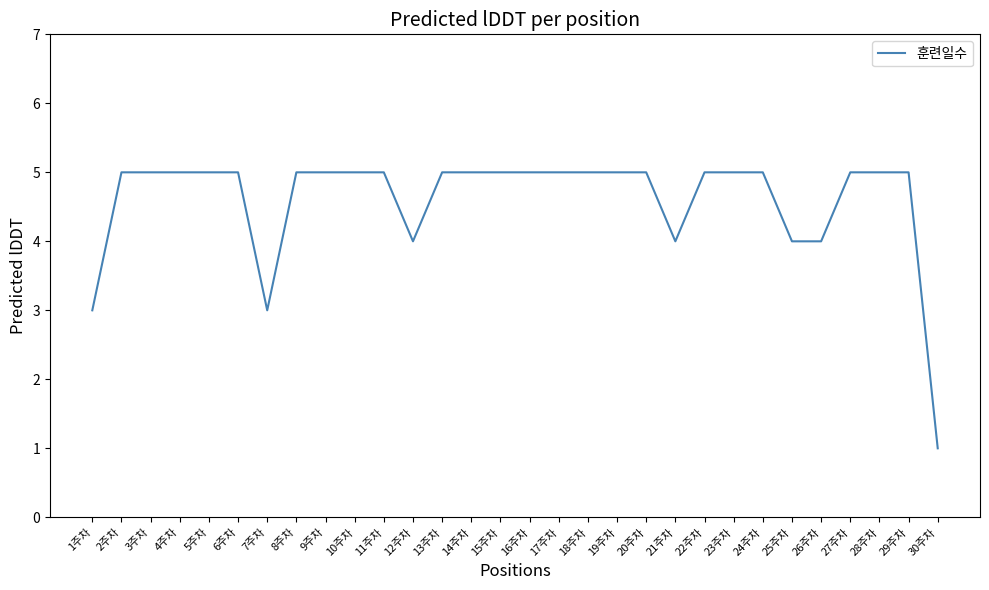

At which category does the chart reach its minimum across all series?

30주차